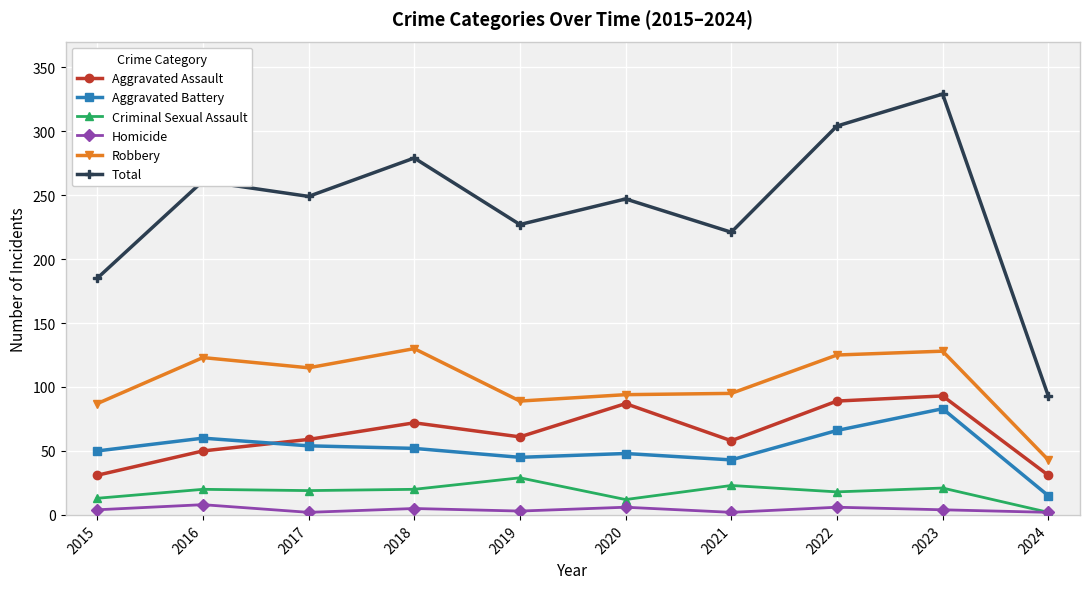

At which category does the chart reach its peak across all series?

2023